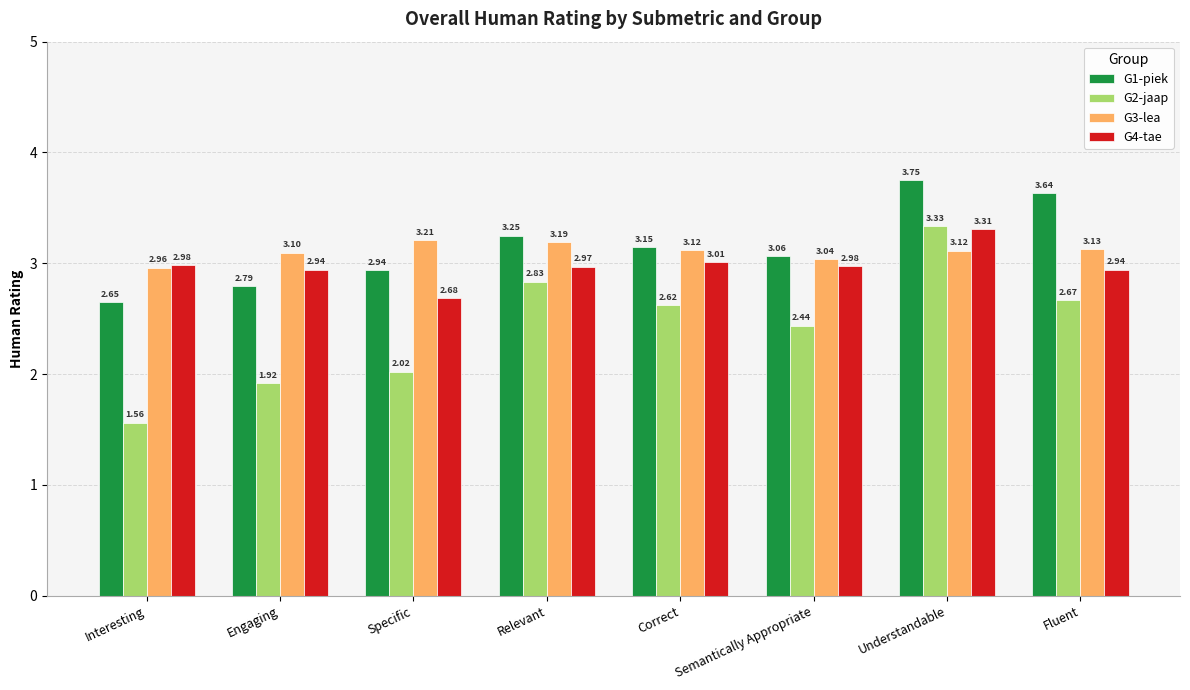

What is the spread (max minus min) of values at Fluent?

1.0